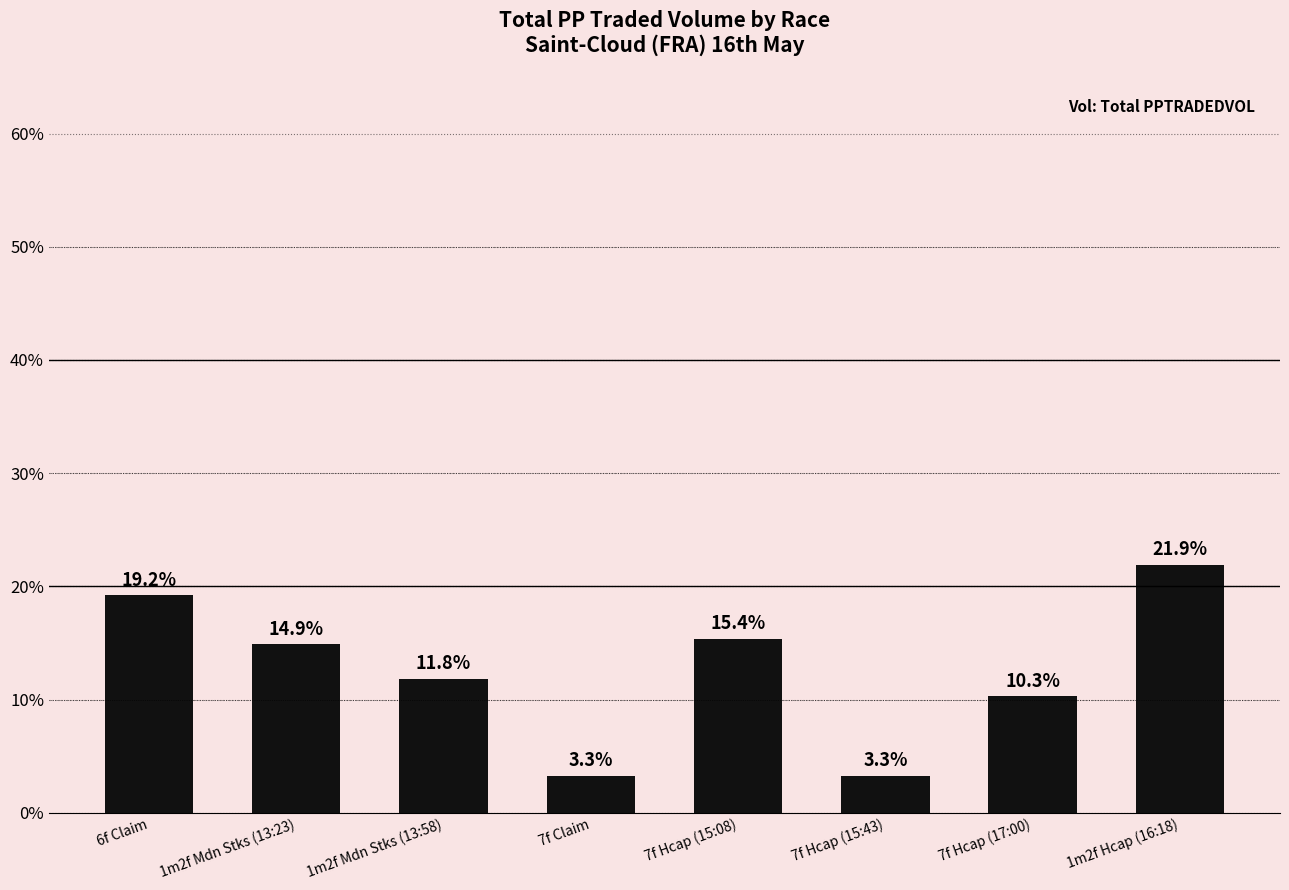

What is the average value?

12.5